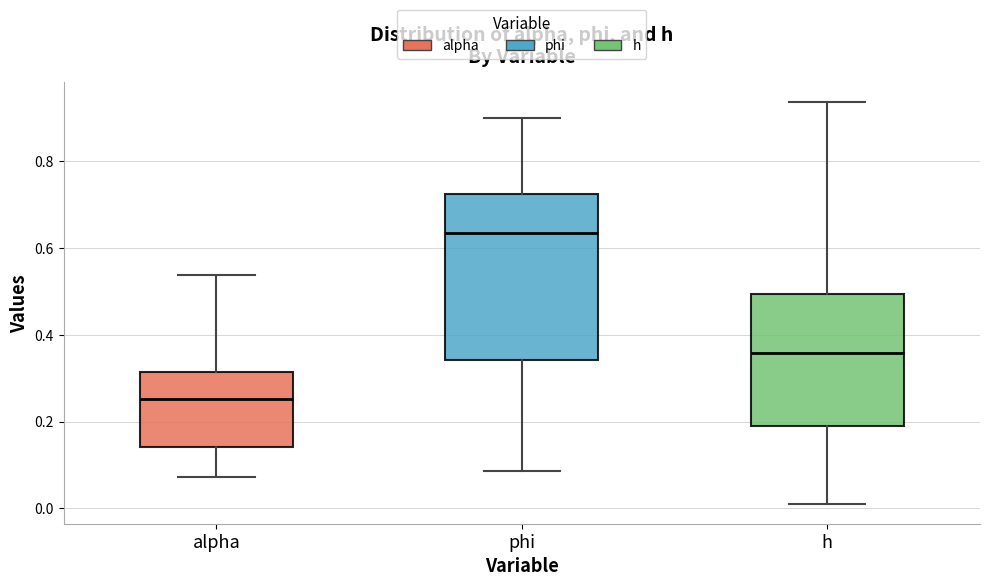

Reading left to right, read every box against the y-axis: the position of its median line, the range the box covers, and the ends of its whiskers. The values are not printed on the chart, so give them approximately, as read against the axis.

alpha: median 0.26, box 0.14 to 0.32, whiskers 0.08 to 0.54
phi: median 0.64, box 0.34 to 0.72, whiskers 0.08 to 0.90
h: median 0.36, box 0.20 to 0.50, whiskers 0.02 to 0.94